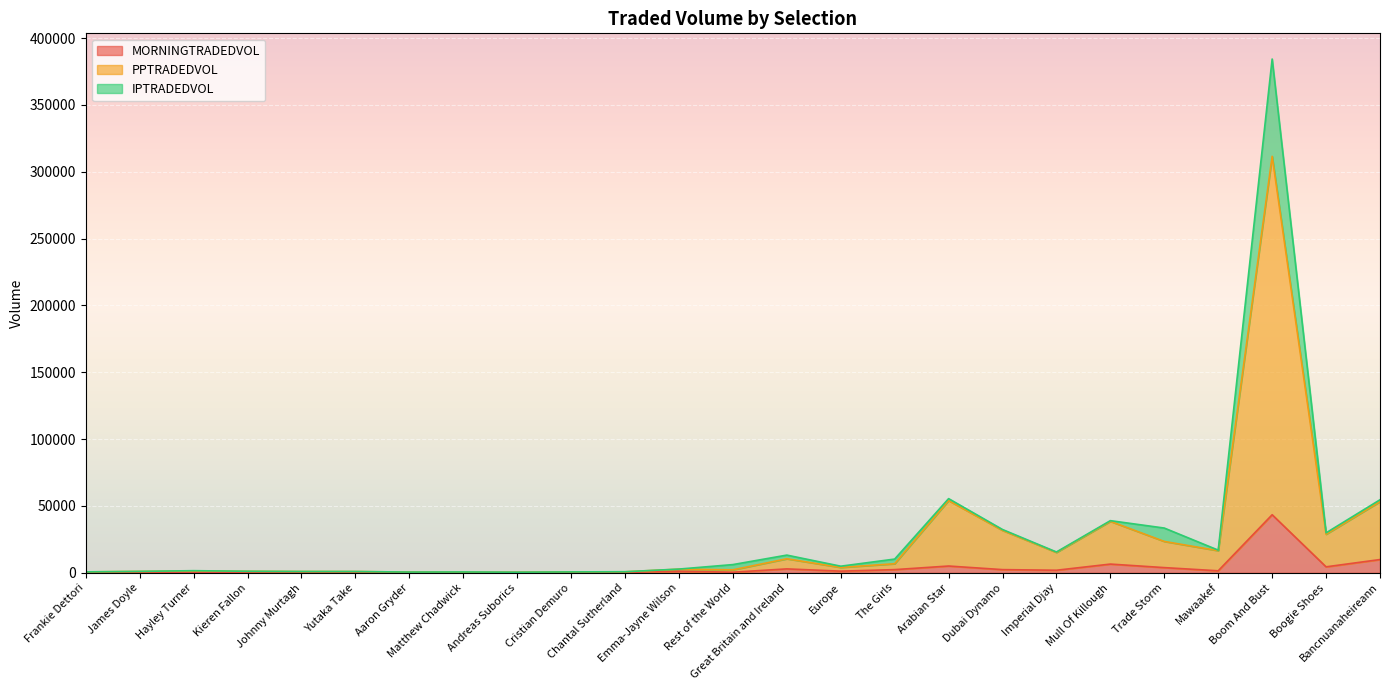

Is the value of MORNINGTRADEDVOL at The Girls greater than the value of PPTRADEDVOL at Europe?

No